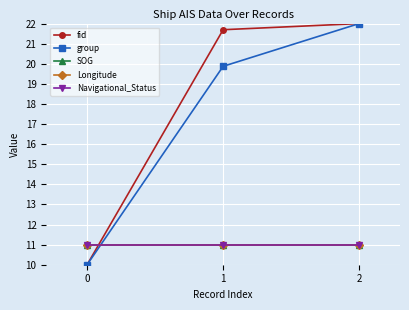

Is this an area chart (filled region under the line)?

No